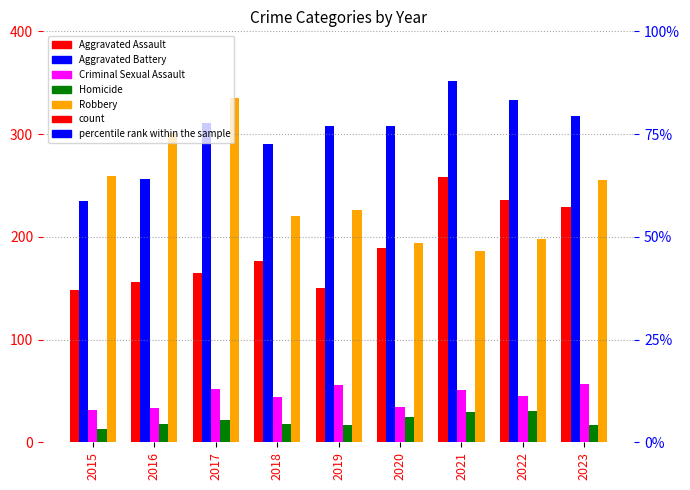

Reading right to left, transcribe all the data shown in this chart.

Aggravated Assault: 2023=229	2022=236	2021=258	2020=189	2019=150	2018=176	2017=165	2016=156	2015=148
Aggravated Battery: 2023=318	2022=333	2021=352	2020=308	2019=308	2018=290	2017=311	2016=256	2015=235
Criminal Sexual Assault: 2023=57	2022=45	2021=51	2020=34	2019=56	2018=44	2017=52	2016=33	2015=31
Homicide: 2023=17	2022=30	2021=29	2020=25	2019=17	2018=18	2017=22	2016=18	2015=13
Robbery: 2023=255	2022=198	2021=186	2020=194	2019=226	2018=220	2017=335	2016=301	2015=259